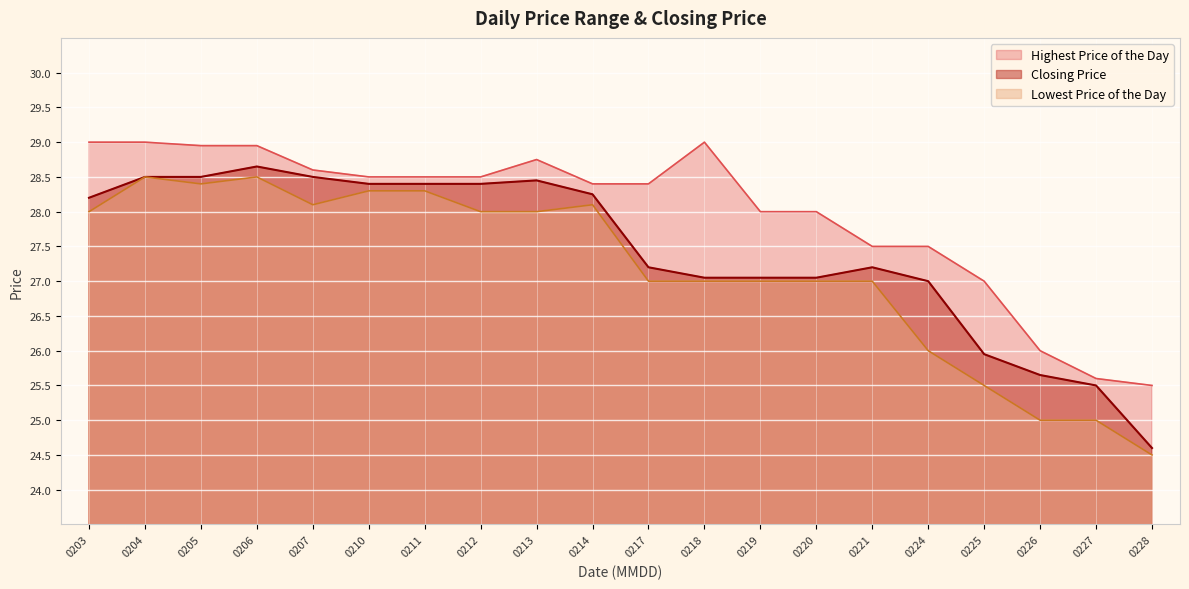

Reading left to right, list all the values displayed in this chart.

Closing Price: 28.2	28.5	28.5	28.6	28.5	28.4	28.4	28.4	28.4	28.2	27.2	27.1	27.1	27.1	27.2	27.0	25.9	25.6	25.5	24.6
Highest Price of the Day: 29.0	29.0	28.9	28.9	28.6	28.5	28.5	28.5	28.8	28.4	28.4	29.0	28.0	28.0	27.5	27.5	27.0	26.0	25.6	25.5
Lowest Price of the Day: 28.0	28.5	28.4	28.5	28.1	28.3	28.3	28.0	28.0	28.1	27.0	27.0	27.0	27.0	27.0	26.0	25.5	25.0	25.0	24.5